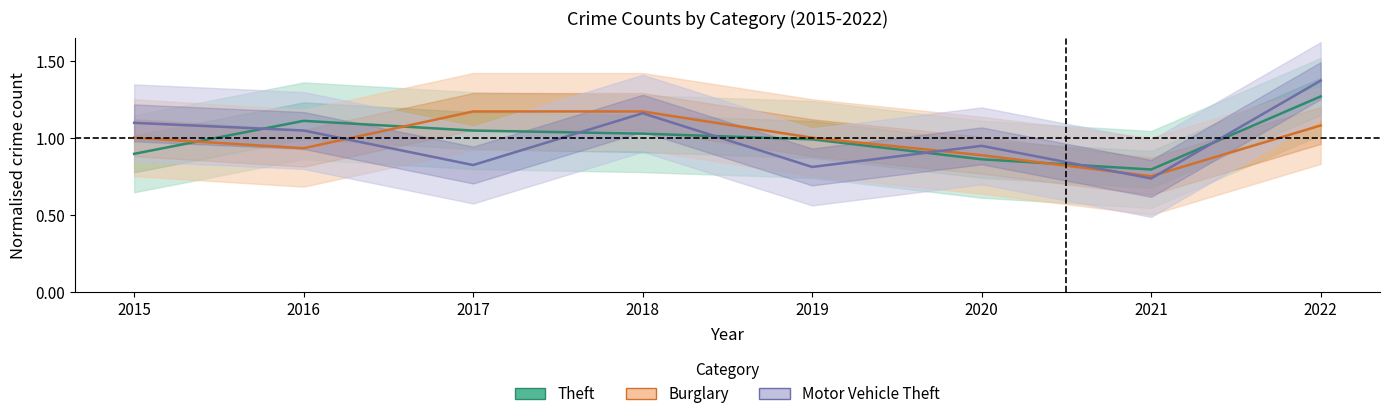

Reading right to left, transcribe all the data shown in this chart.

Theft (normalised): 1.3	0.8	0.9	1.0	1.0	1.0	1.1	0.9
Burglary (normalised): 1.1	0.8	0.9	1.0	1.2	1.2	0.9	1.0
Motor Vehicle Theft (normalised): 1.4	0.7	0.9	0.8	1.2	0.8	1.0	1.1